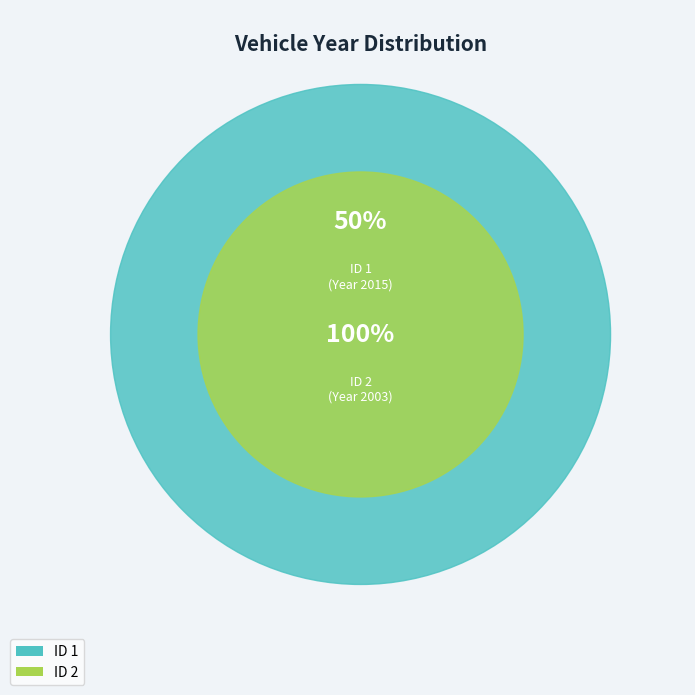

Which category has the smallest portion of the pie?

ID 2